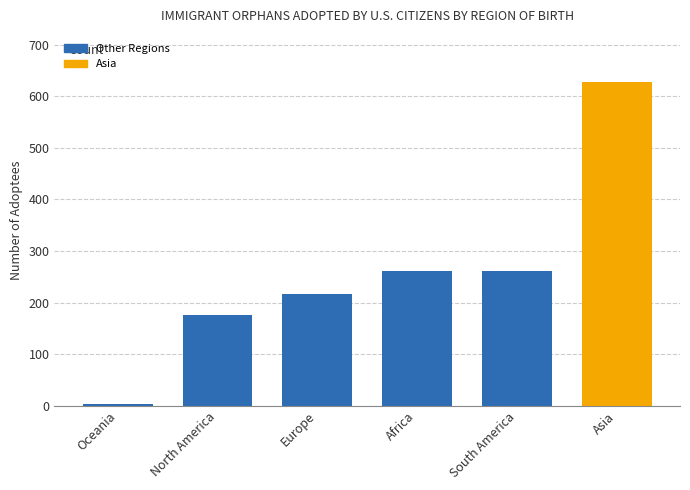

What is the maximum value shown in the chart?

627